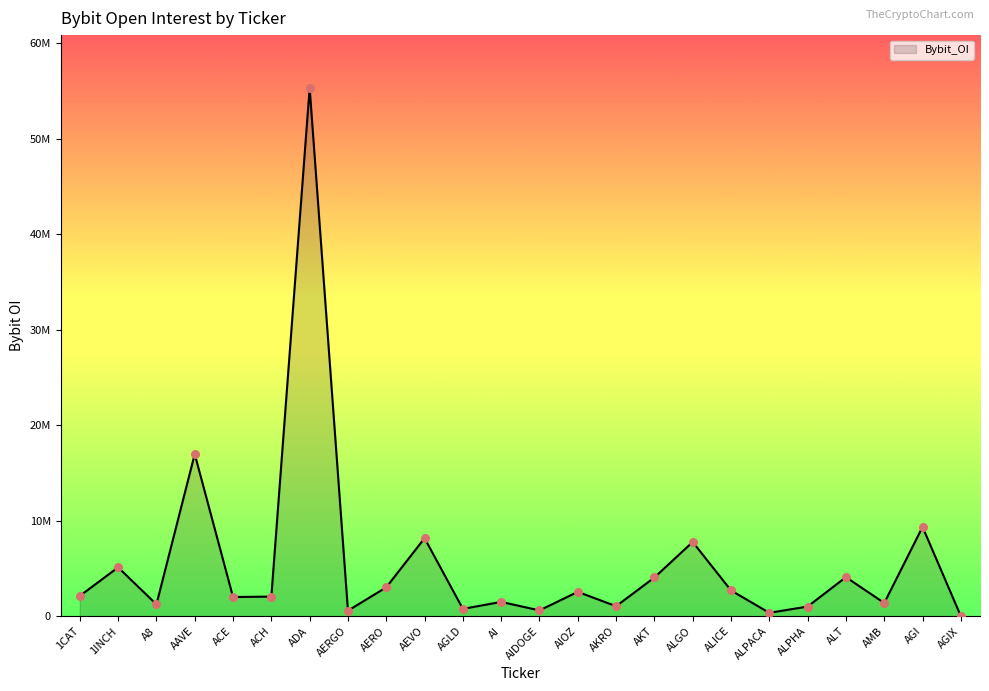

Which has a higher value, AIOZ or ALPACA?

AIOZ